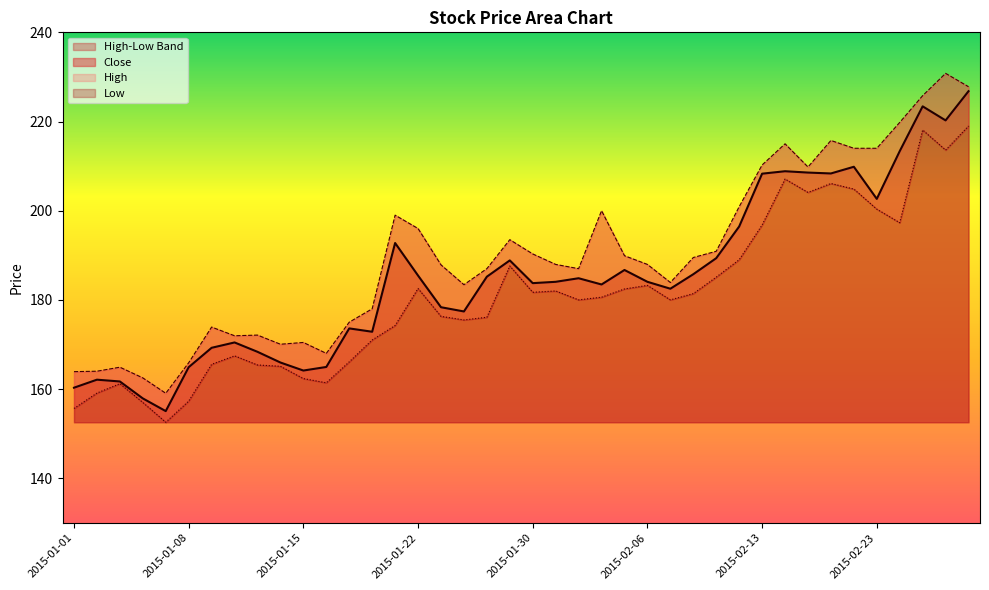

At which label does Close first exceed 184?

2015-01-21